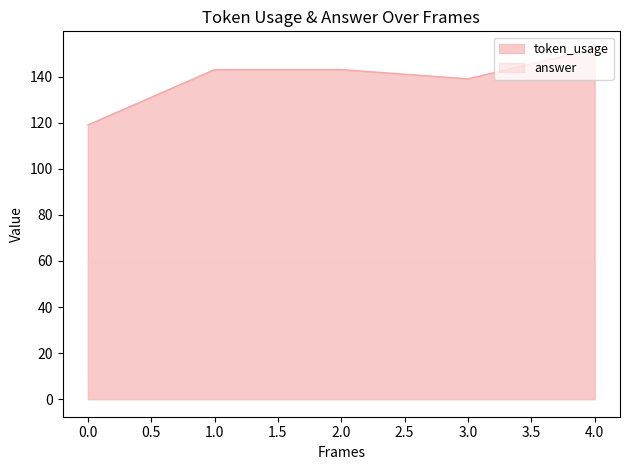

At which label is the value closest to 135?

3